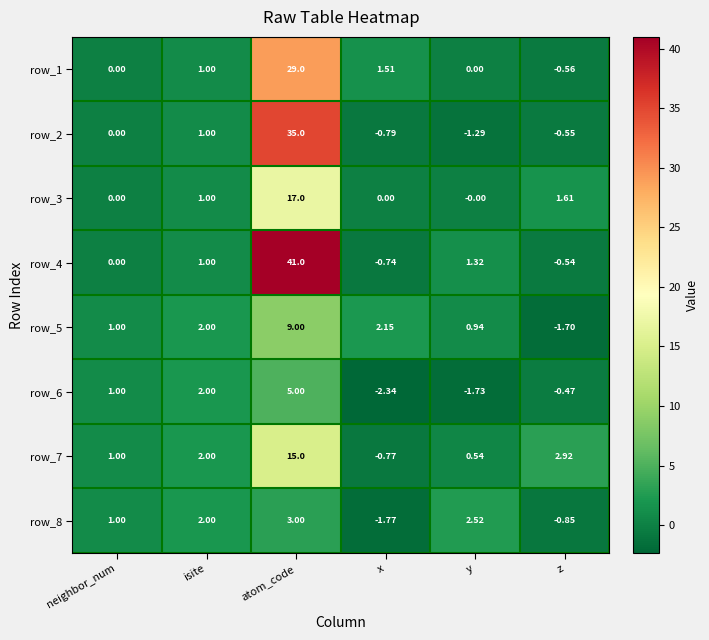

The row_6 series shows 0.3 at y. True or false?

False